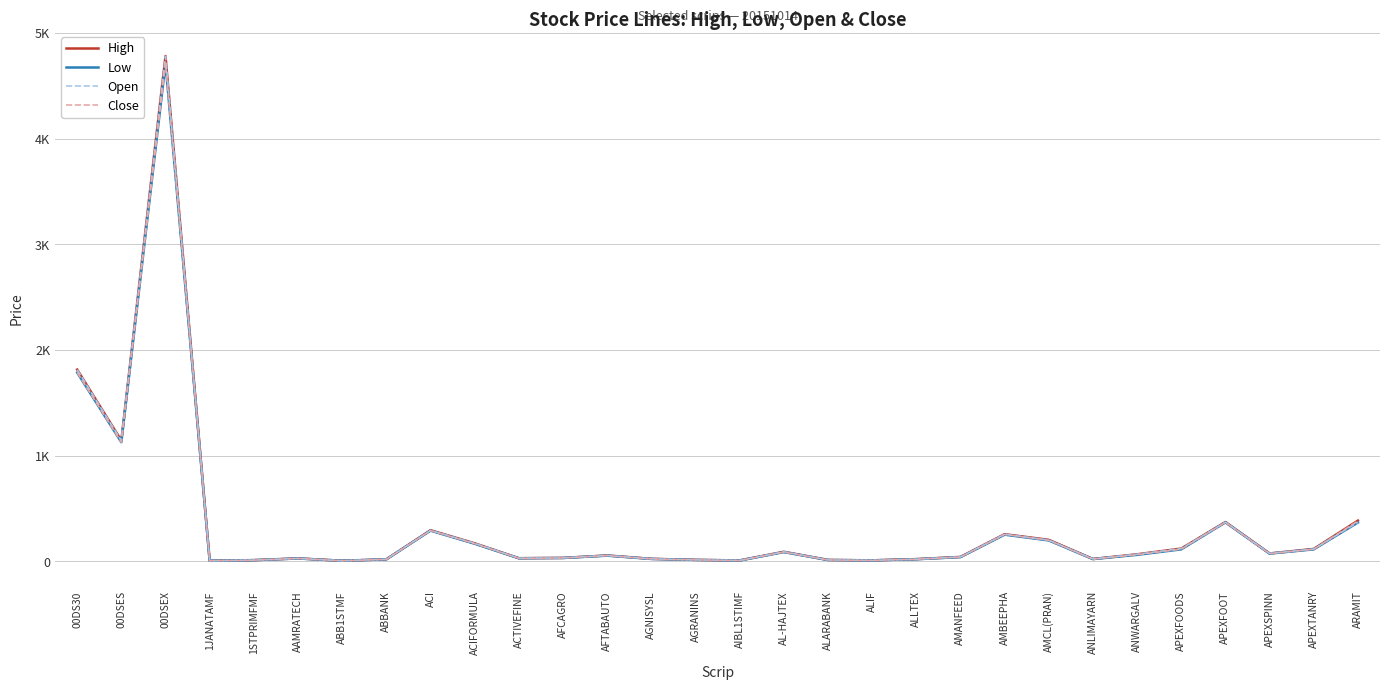

What is the maximum value for Open?

4779.7